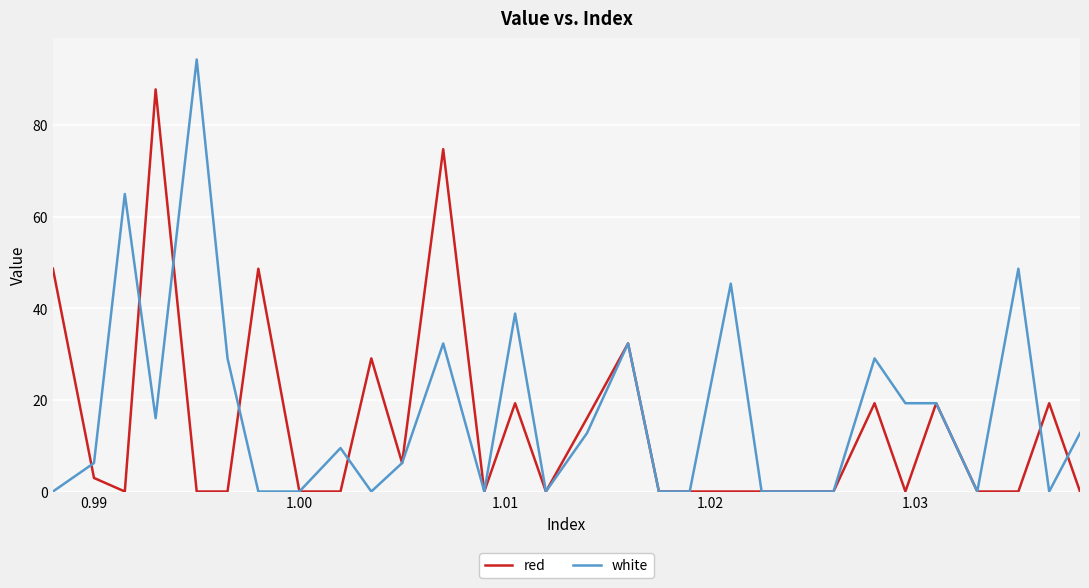

True or false: red and white intersect in this chart.

True